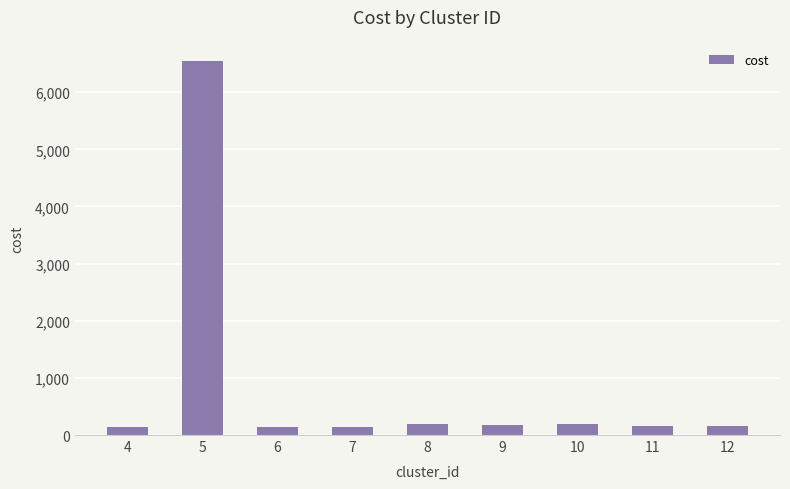

What is the value of the 2nd bar from the left?

6544.1